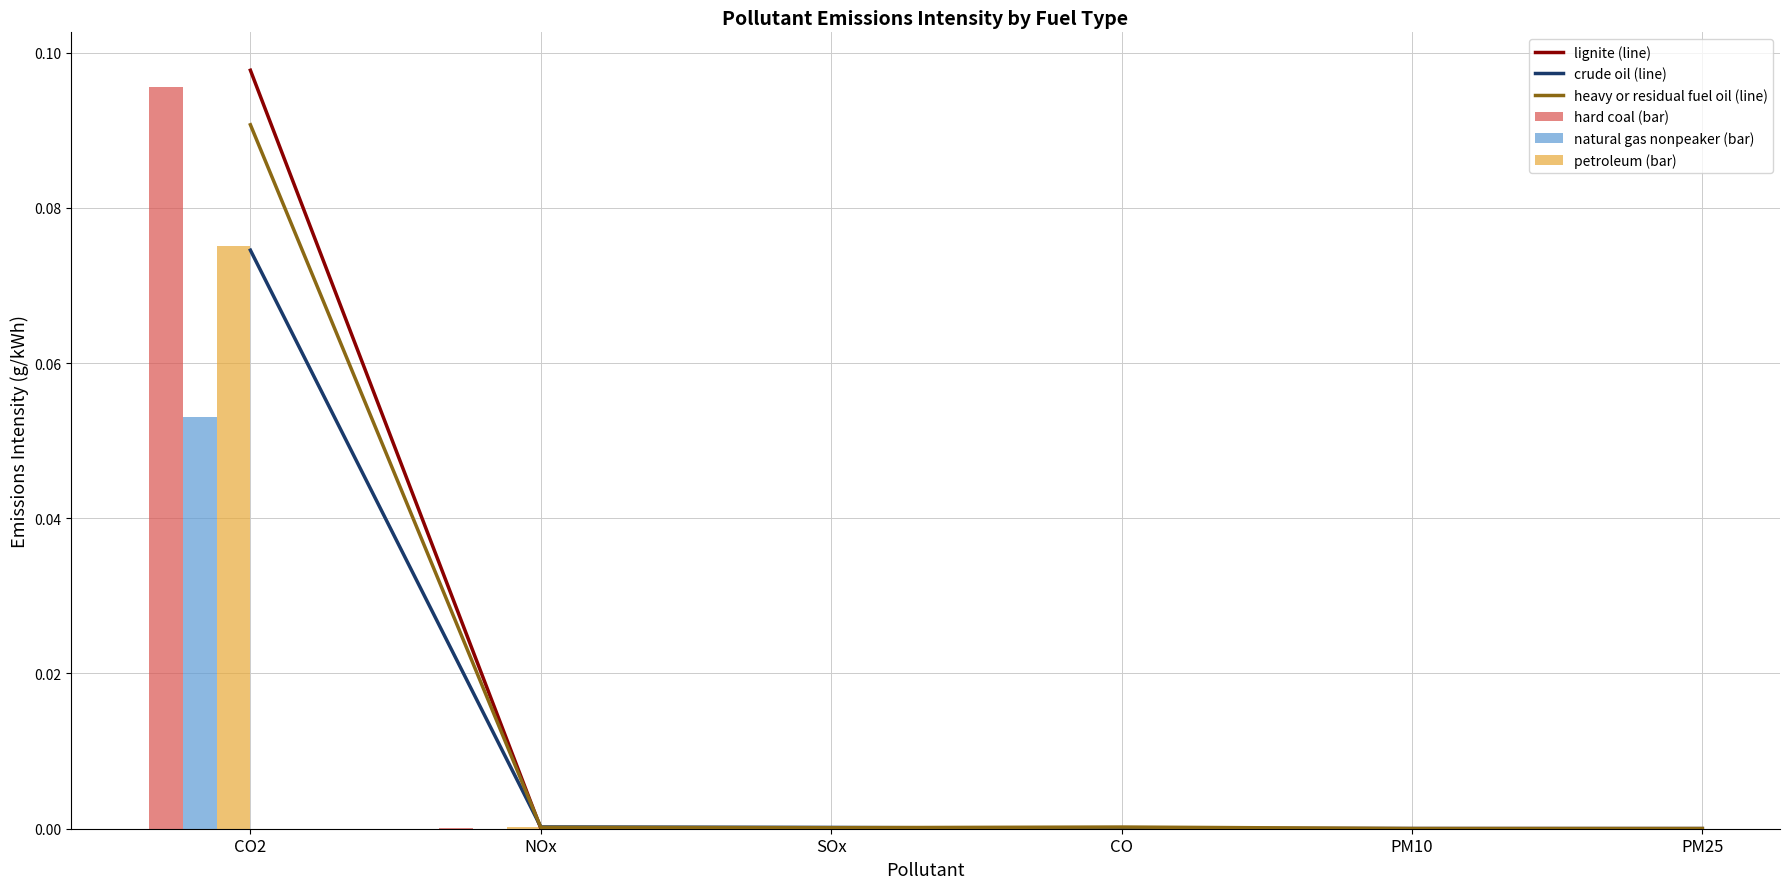

What position from the left is SOx?

3